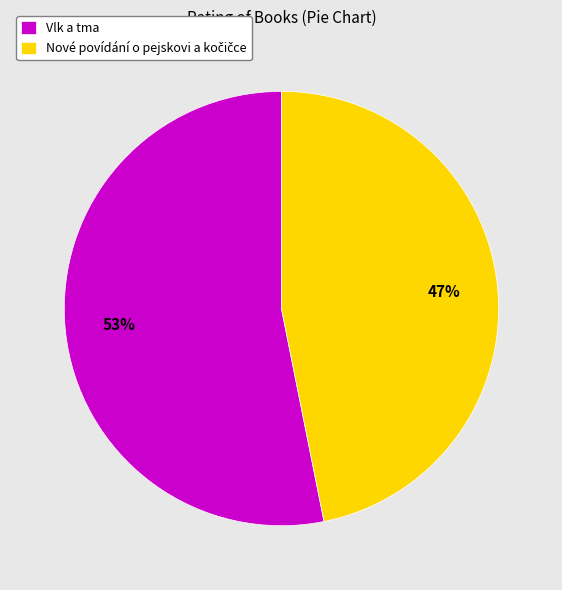

To the nearest percent, what portion does Vlk a tma represent?

53%